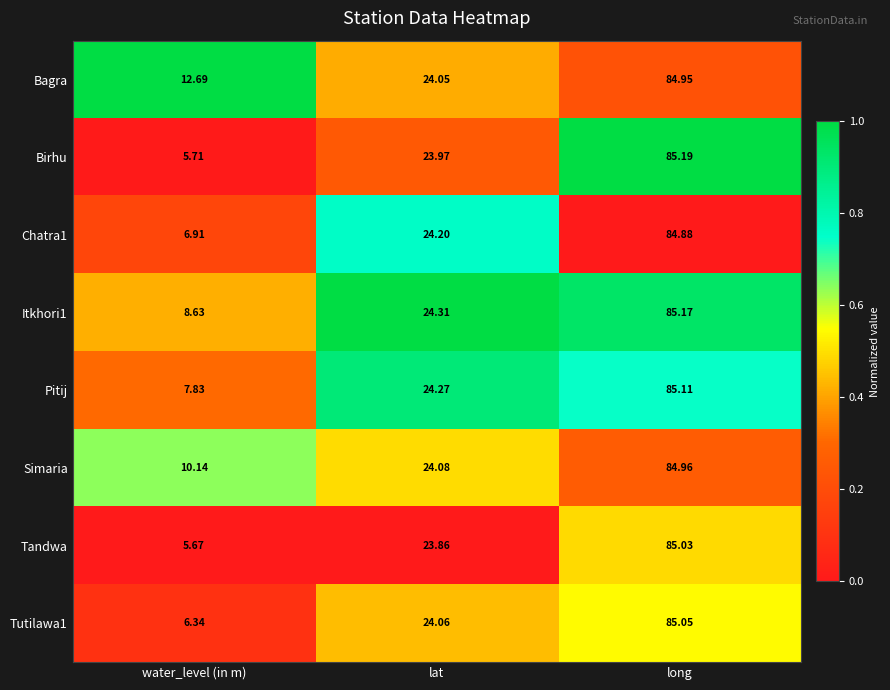

Which category has the highest value across all series?

long